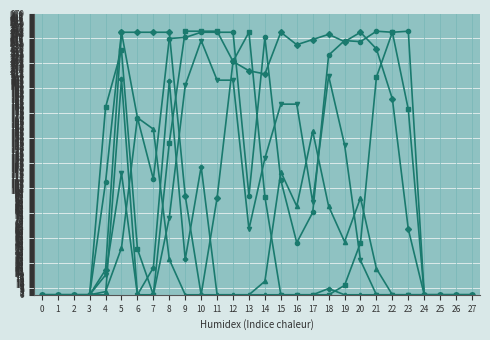

What is the greatest value displayed?

253